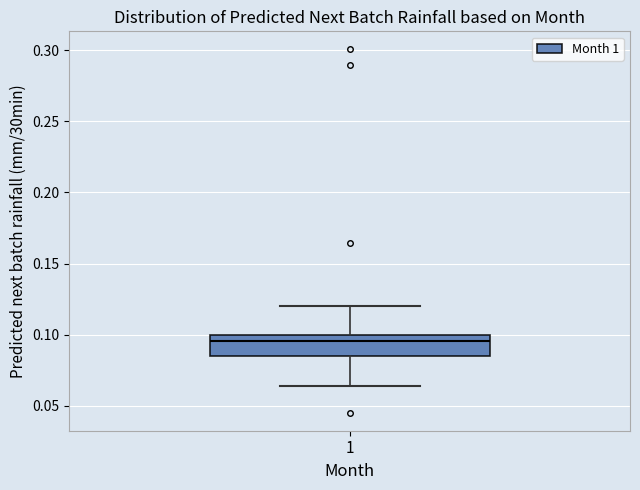

Where is the upper edge of the box at x = 1 on the y-axis? The values are not printed on the chart, so give them approximately, as read against the axis.

0.100